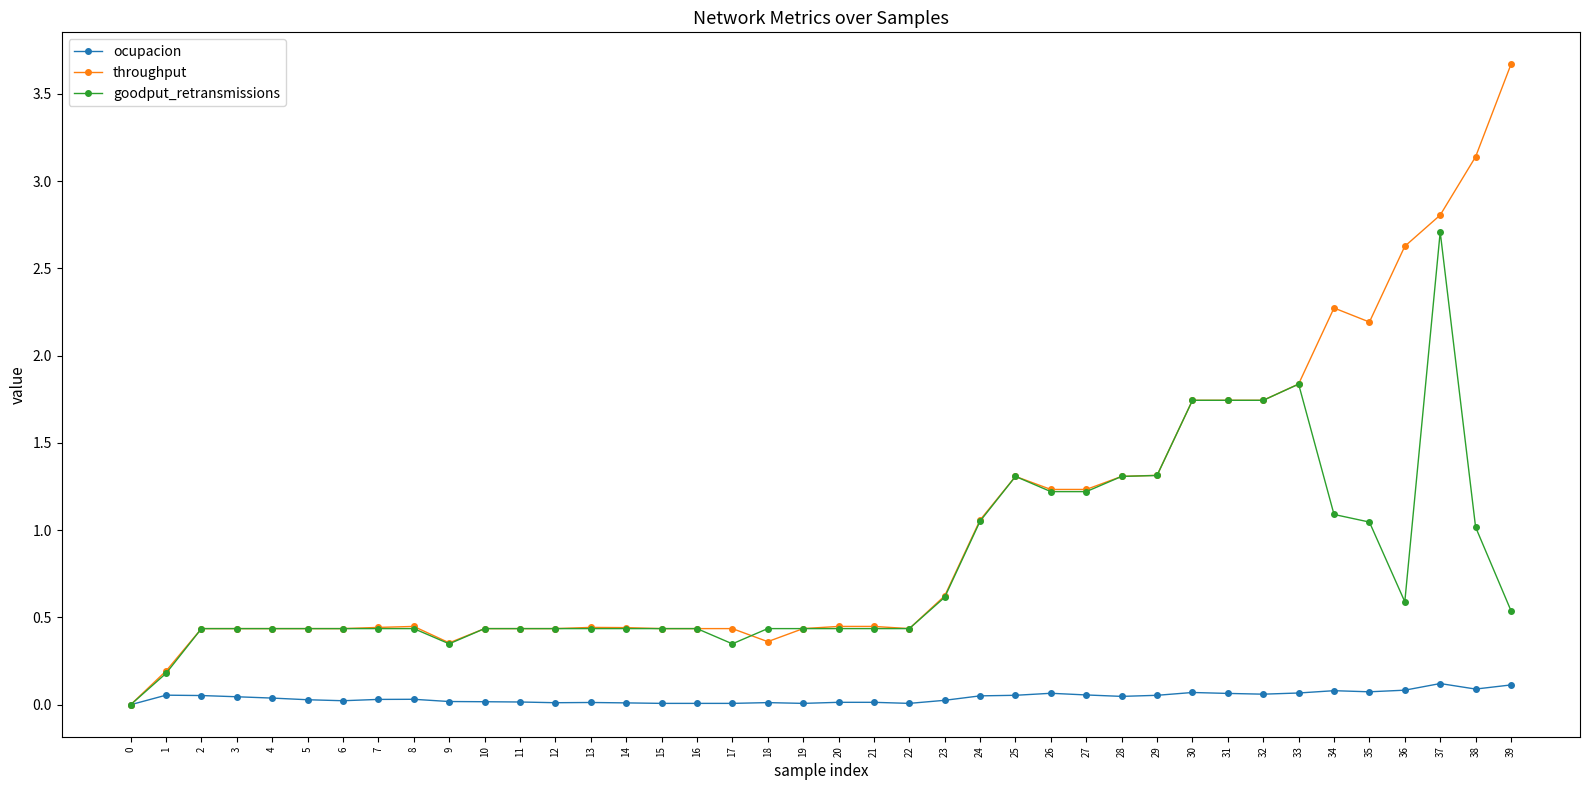

At which category is the sum across all series the highest?

37